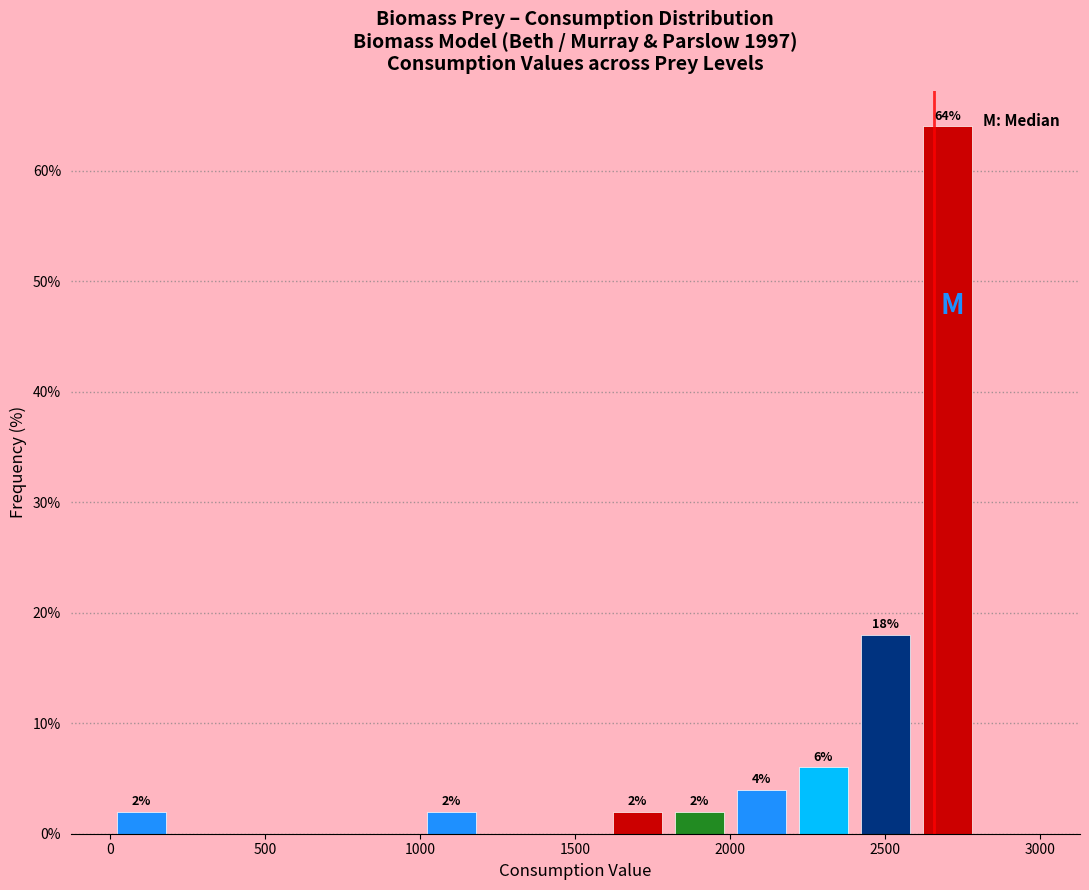

Which range on the x-axis has the tallest bar?

2600 to 2800